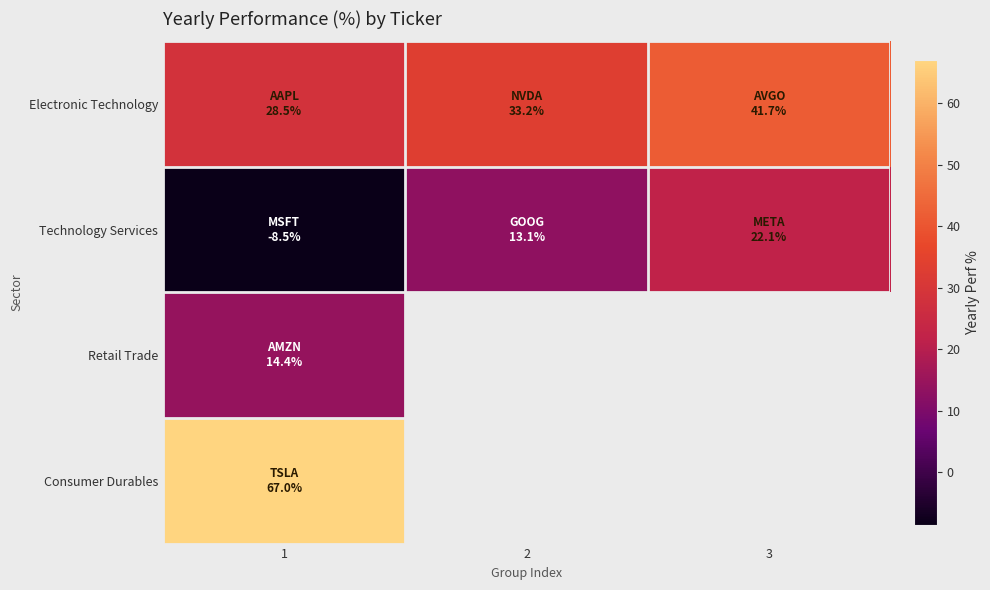

List the labels in order of Electronic Technology value, smallest first.

1, 2, 3